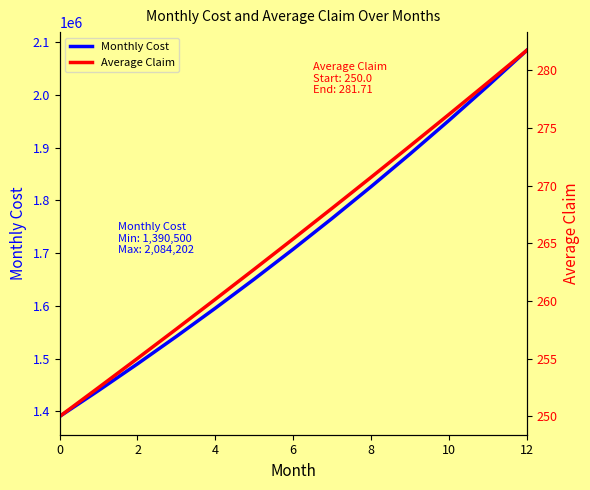

Which series has the largest total across all categories?

Monthly Cost